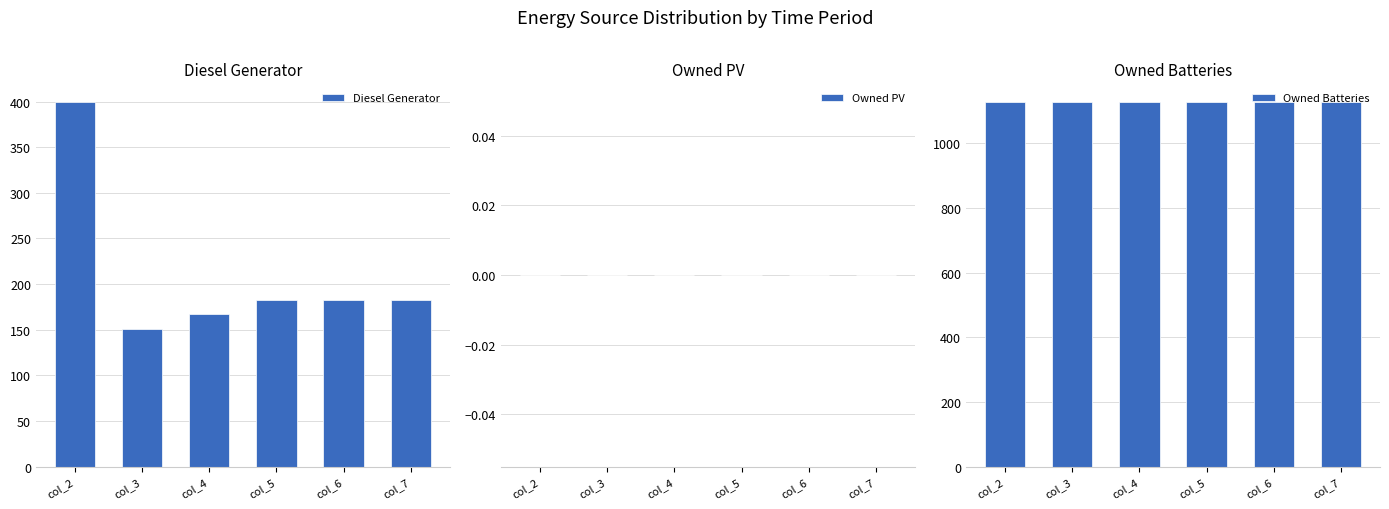

List the labels in order of Diesel Generator value, largest first.

col_2, col_5, col_6, col_7, col_4, col_3